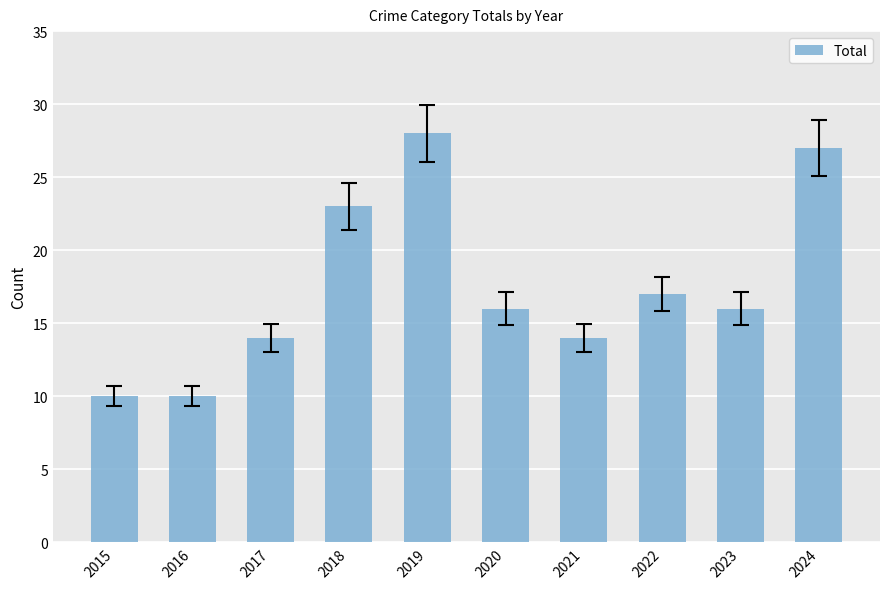

True or false: the data shows 15 at 2015.

False